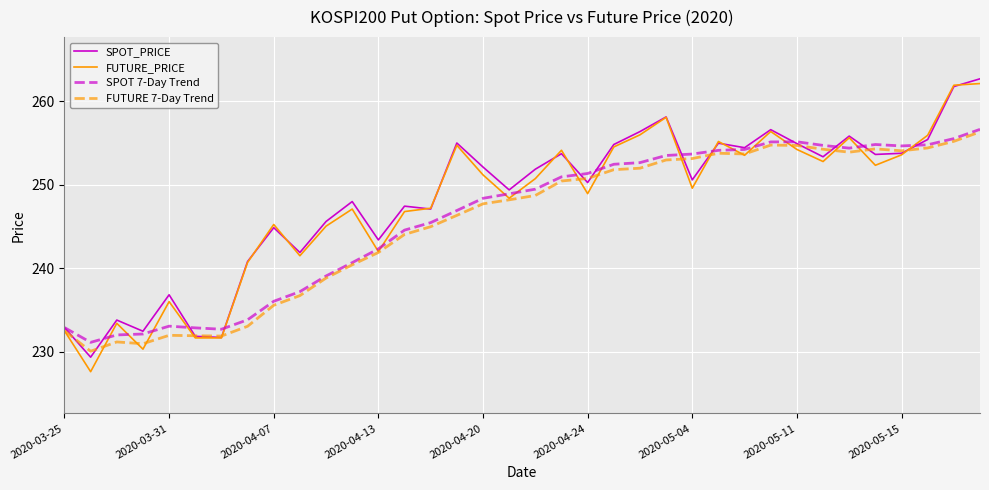

What is the maximum value shown in the chart?

262.7